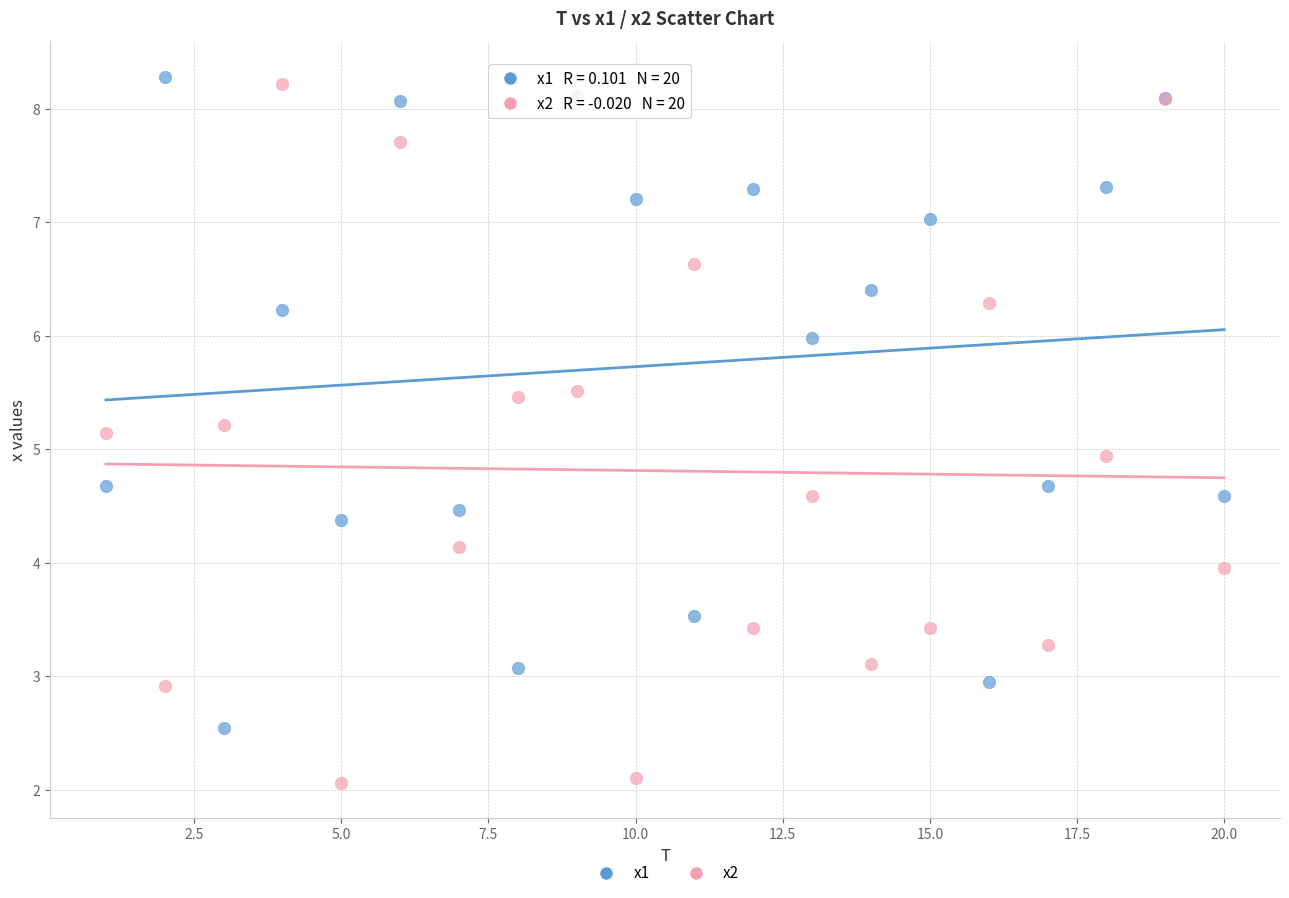

What is the X range (max minus min) for the scatter plot?

19.0